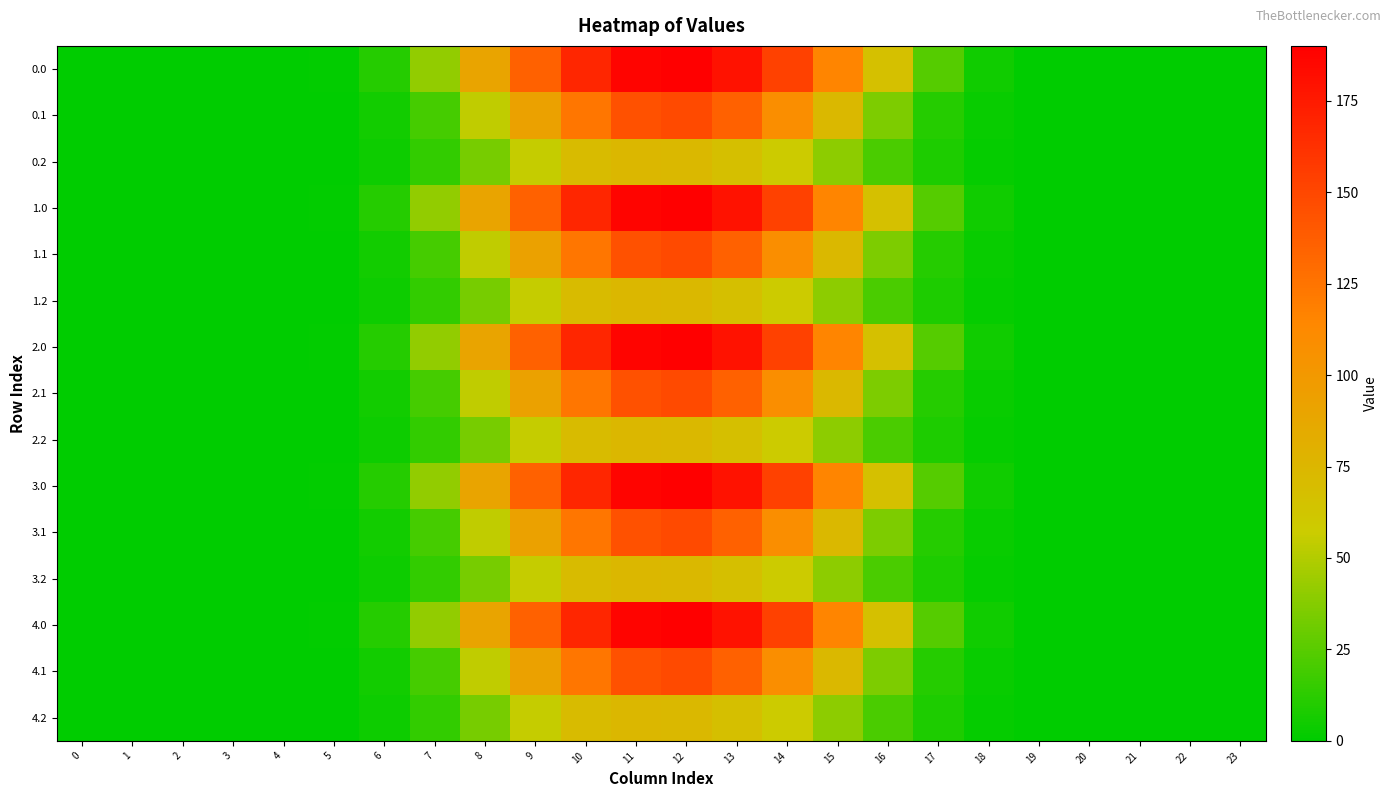

At which category is the sum across all series the highest?

12